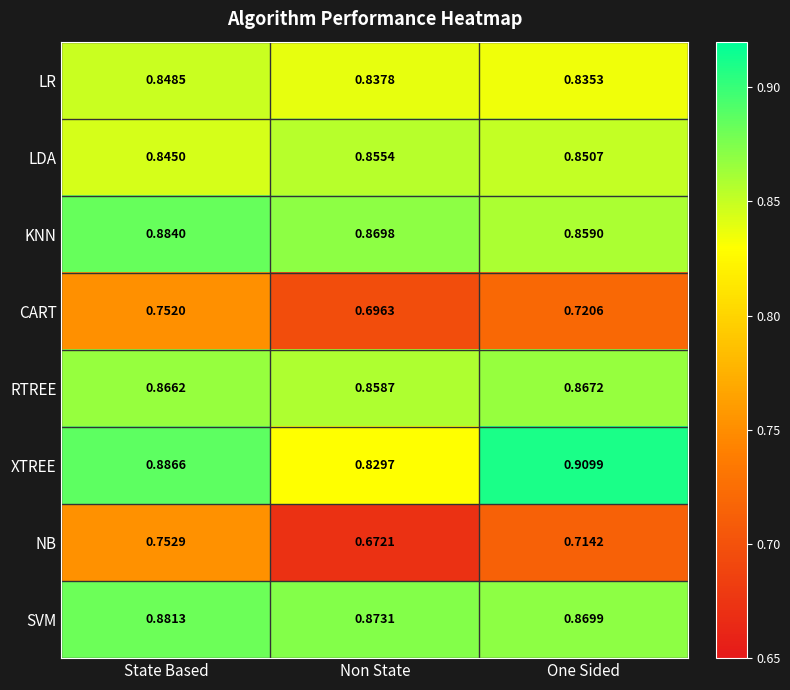

Which category has the highest value in the CART series?

State Based